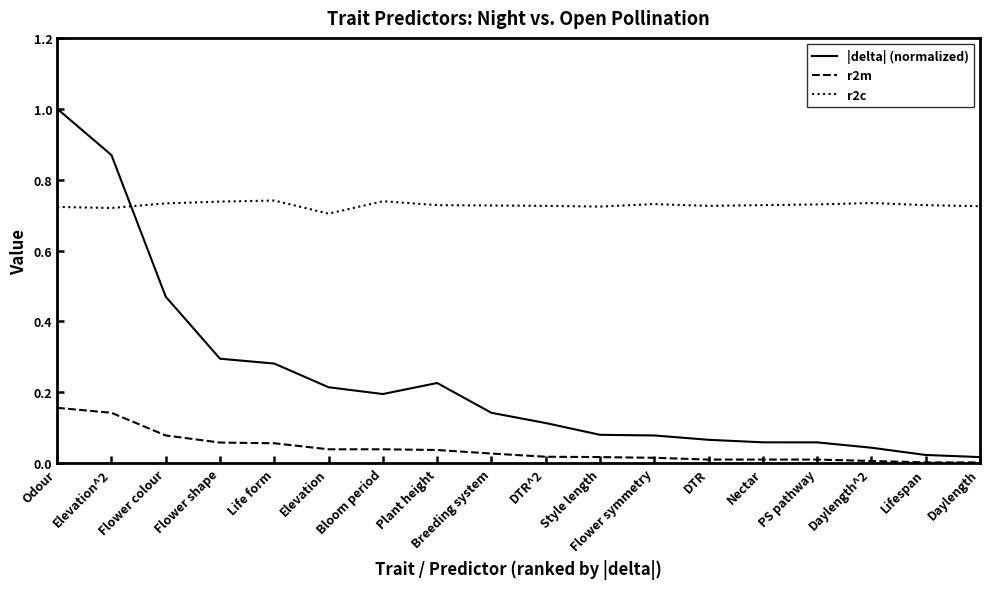

Which series has the largest total across all categories?

r2c